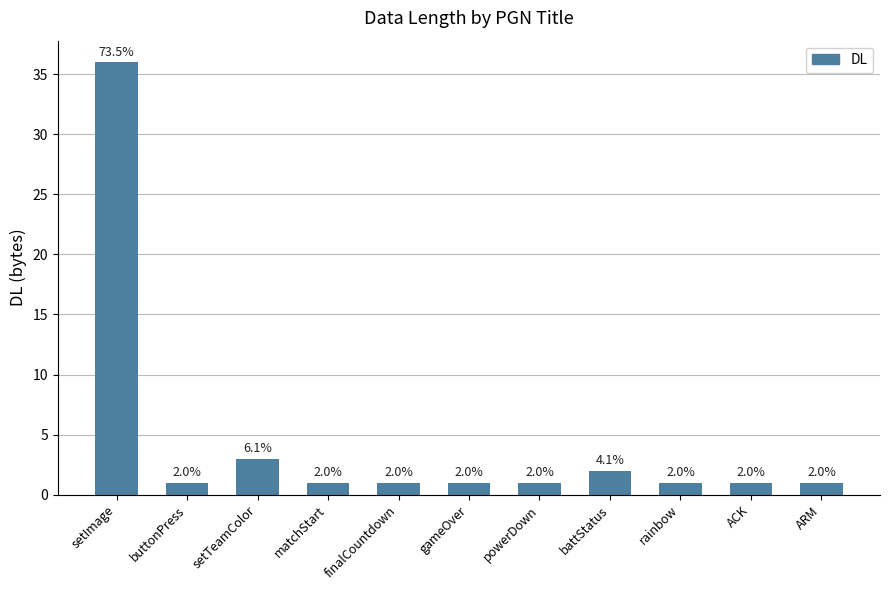

Reading right to left, list all the values displayed in this chart.

ARM=1	ACK=1	rainbow=1	battStatus=2	powerDown=1	gameOver=1	finalCountdown=1	matchStart=1	setTeamColor=3	buttonPress=1	setImage=36